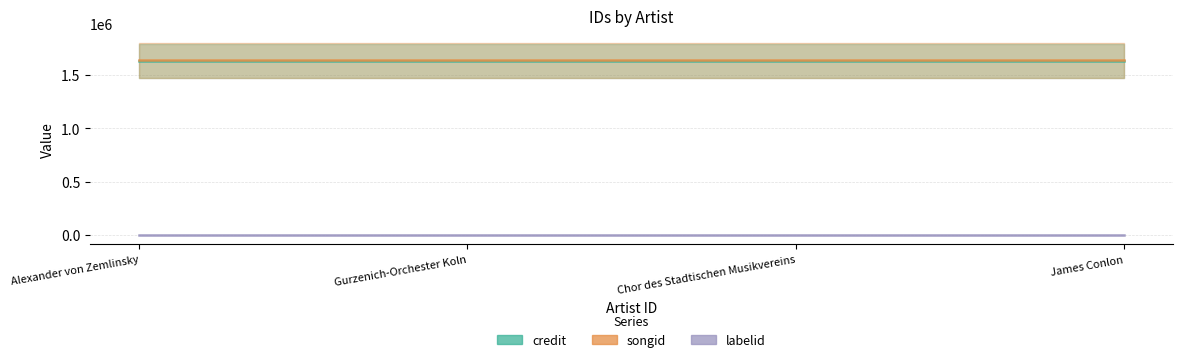

True or false: songid has more than 1 interior local peaks.

False